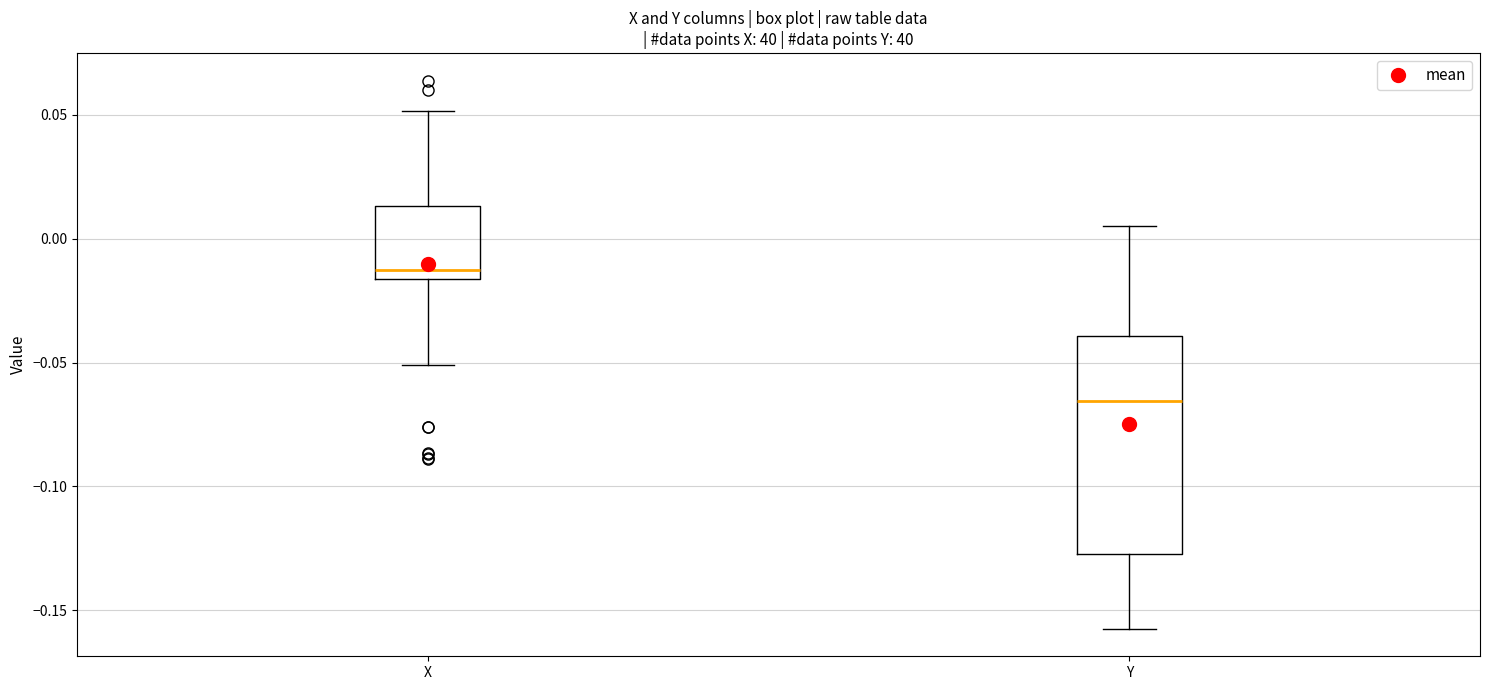

Where does the upper whisker of the box for Y end on the y-axis? The values are not printed on the chart, so give them approximately, as read against the axis.

0.005